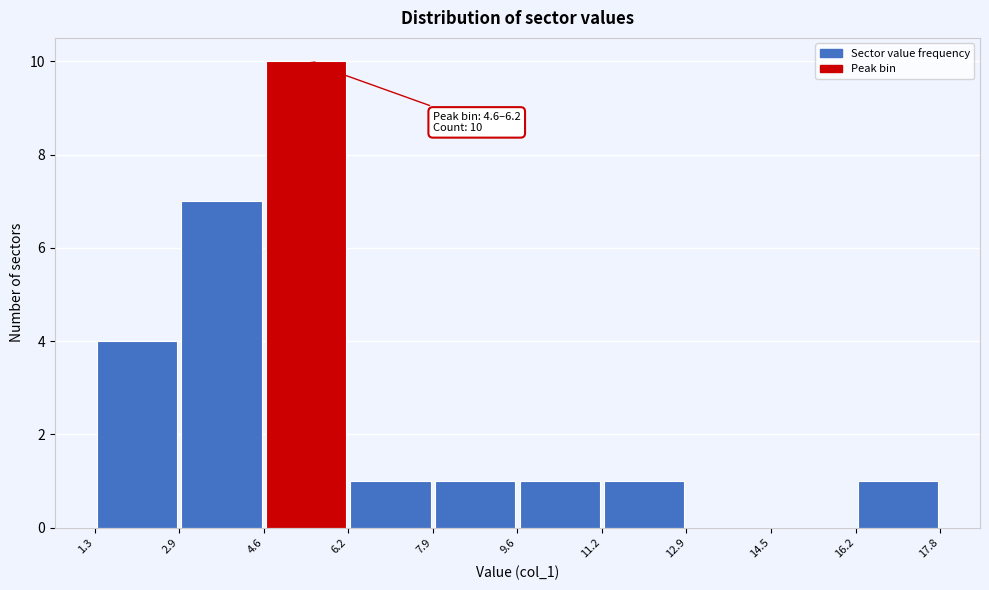

Which range on the x-axis has the tallest bar?

4.6 to 6.2